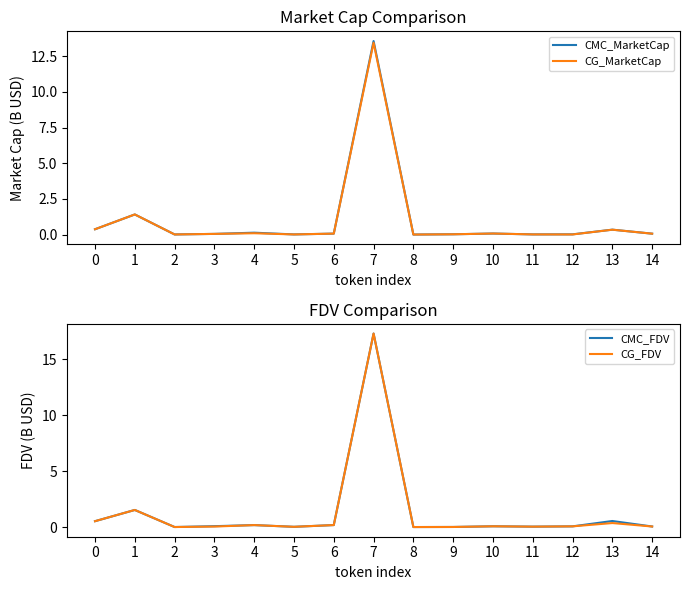

After their last crossing, which series has the higher values: CMC_MarketCap or CG_FDV?

CMC_MarketCap